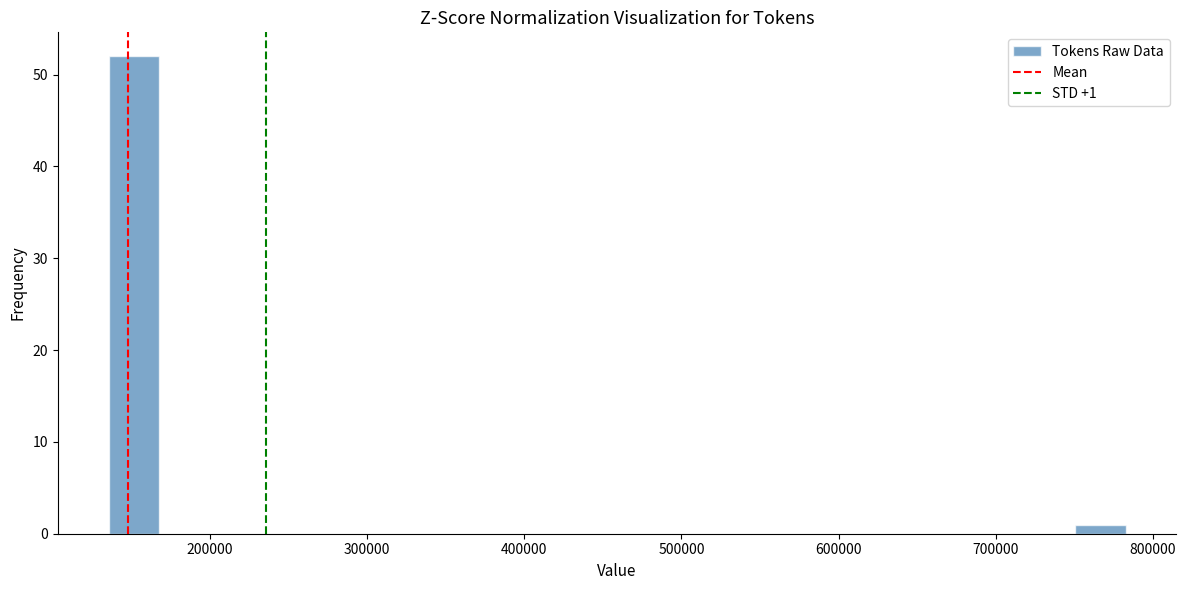

Read against the x-axis, roughly where is the centre of the tallest bar?

150000